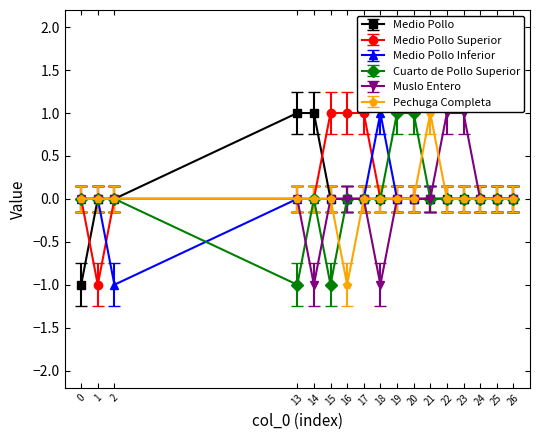

What is the difference between the highest and lowest values at 1?

1